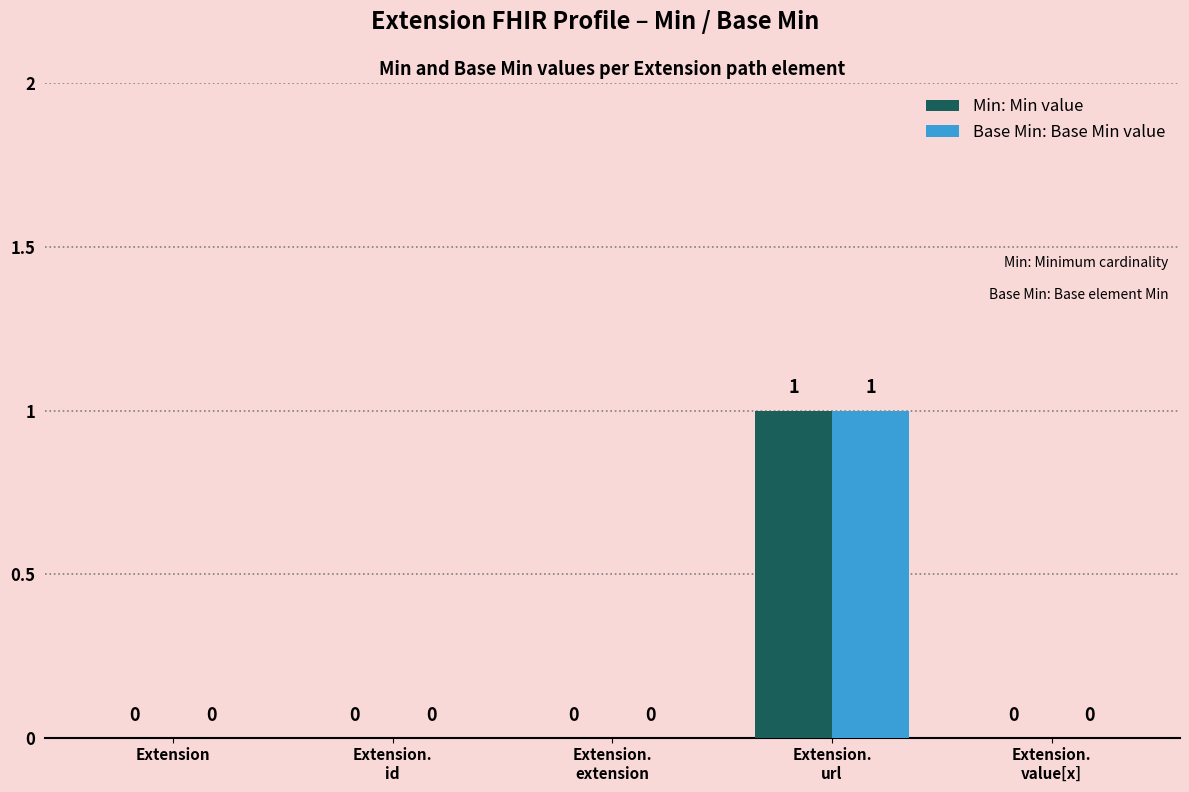

How many categories are shown in the chart?

5